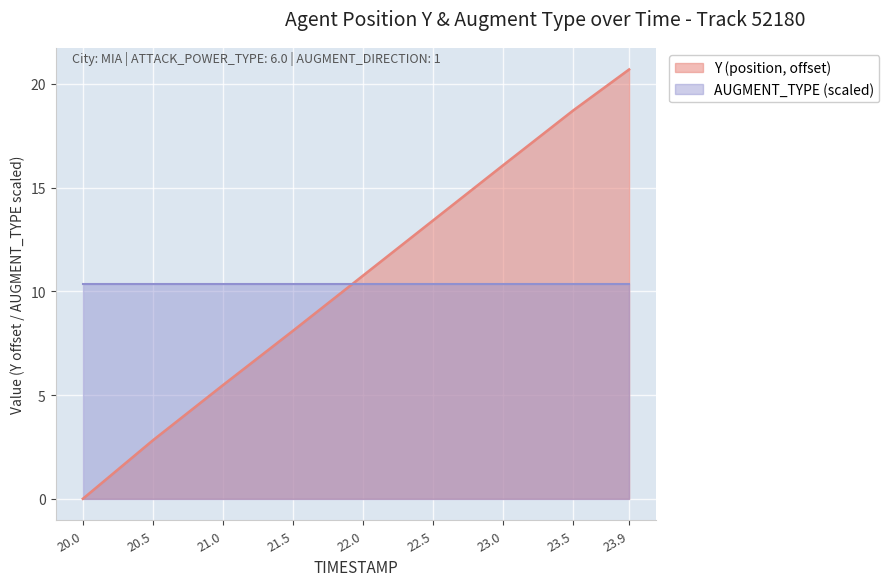

Between 20.5 and 23.0, which is larger?

23.0